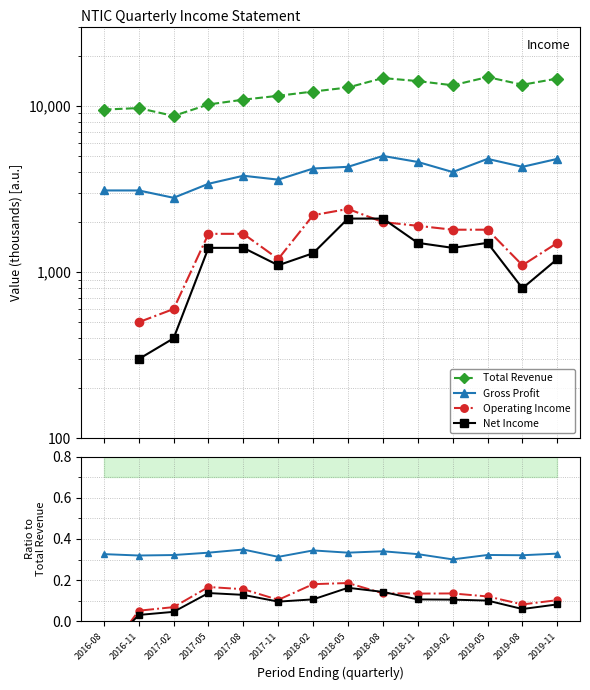

What is the sum of all Total Revenue values?

170600.0